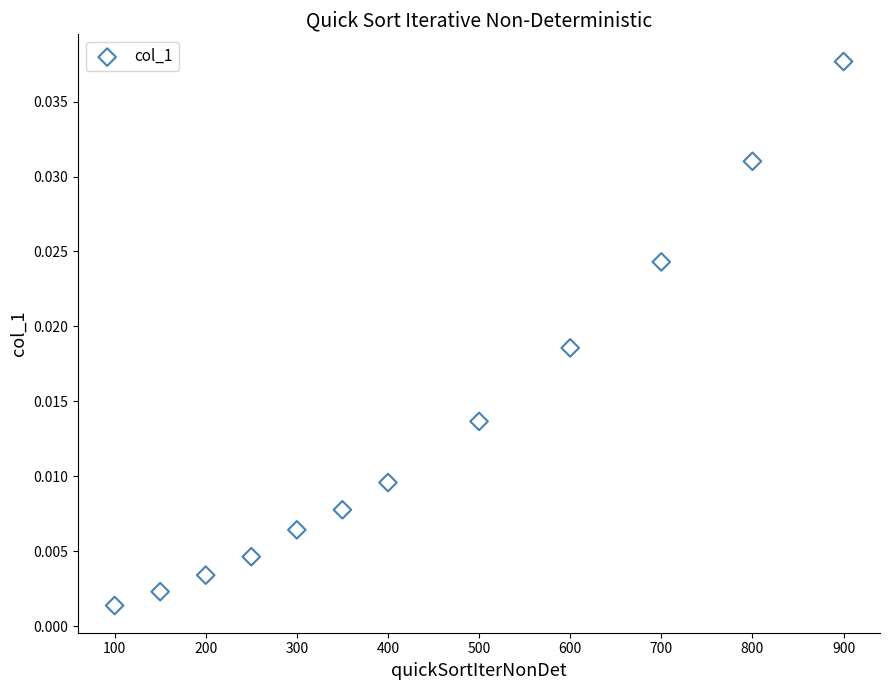

What is the range of X values (max minus min)?

800.0